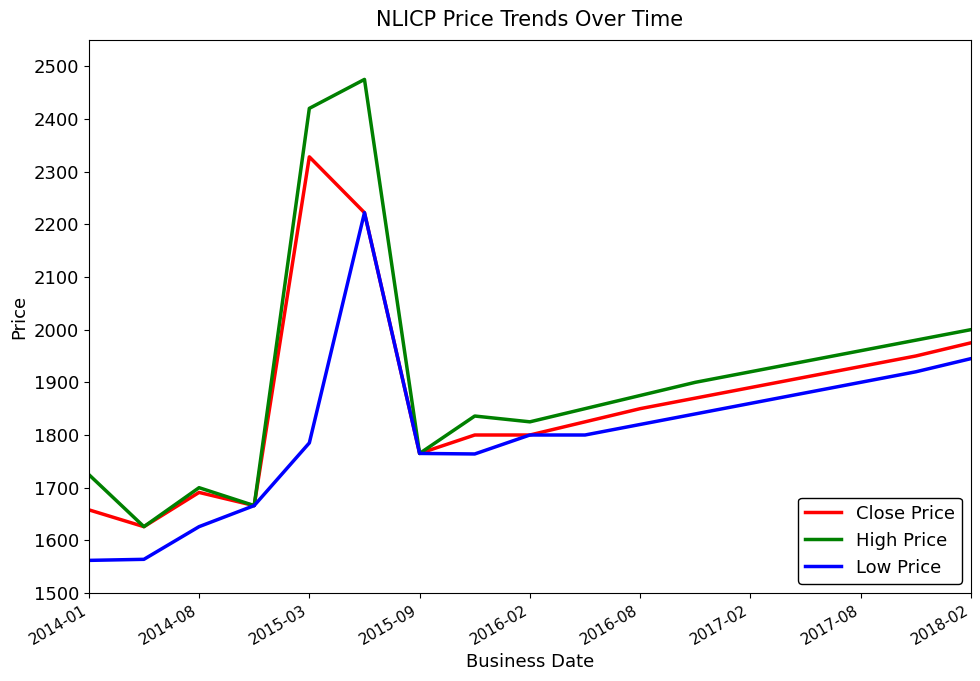

Does the chart have visible grid lines?

No